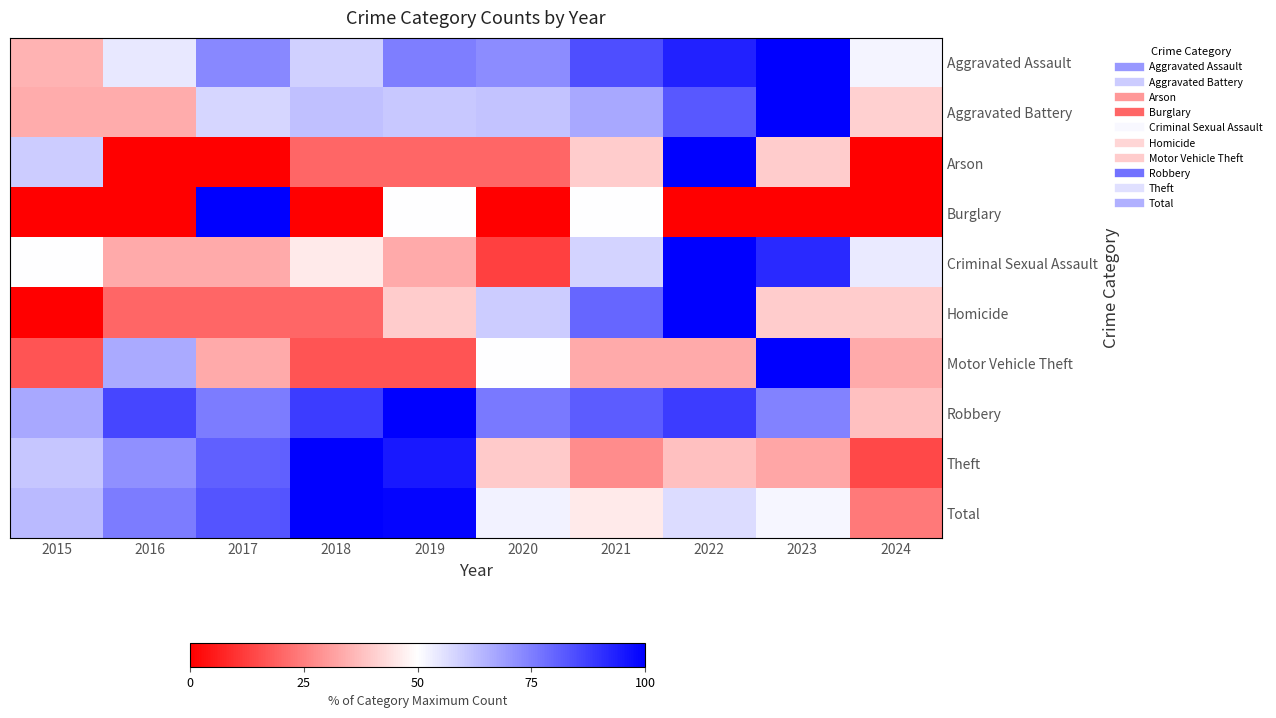

Reading right to left, what are all the values shown in this chart?

Aggravated Assault: 2024=52.3	2023=100.0	2022=93.1	2021=84.6	2020=72.3	2019=75.4	2018=59.2	2017=73.1	2016=54.6	2015=35.4
Aggravated Battery: 2024=41.0	2023=100.0	2022=82.8	2021=66.8	2020=61.5	2019=60.7	2018=62.3	2017=58.2	2016=33.6	2015=33.6
Arson: 2024=0.0	2023=40.0	2022=100.0	2021=40.0	2020=20.0	2019=20.0	2018=20.0	2017=0.0	2016=0.0	2015=60.0
Burglary: 2024=0.0	2023=0.0	2022=0.0	2021=50.0	2020=0.0	2019=50.0	2018=0.0	2017=100.0	2016=0.0	2015=0.0
Criminal Sexual Assault: 2024=54.2	2023=91.7	2022=100.0	2021=58.3	2020=12.5	2019=33.3	2018=45.8	2017=33.3	2016=33.3	2015=50.0
Homicide: 2024=40.0	2023=40.0	2022=100.0	2021=80.0	2020=60.0	2019=40.0	2018=20.0	2017=20.0	2016=20.0	2015=0.0
Motor Vehicle Theft: 2024=33.3	2023=100.0	2022=33.3	2021=33.3	2020=50.0	2019=16.7	2018=16.7	2017=33.3	2016=66.7	2015=16.7
Robbery: 2024=37.7	2023=74.5	2022=88.2	2021=81.9	2020=76.1	2019=100.0	2018=88.0	2017=75.5	2016=86.3	2015=66.8
Theft: 2024=14.2	2023=32.7	2022=37.6	2021=27.4	2020=39.7	2019=95.2	2018=100.0	2017=81.0	2016=71.6	2015=61.0
Total: 2024=23.8	2023=51.9	2022=56.7	2021=45.8	2020=52.6	2019=99.2	2018=100.0	2017=83.5	2016=75.7	2015=63.4